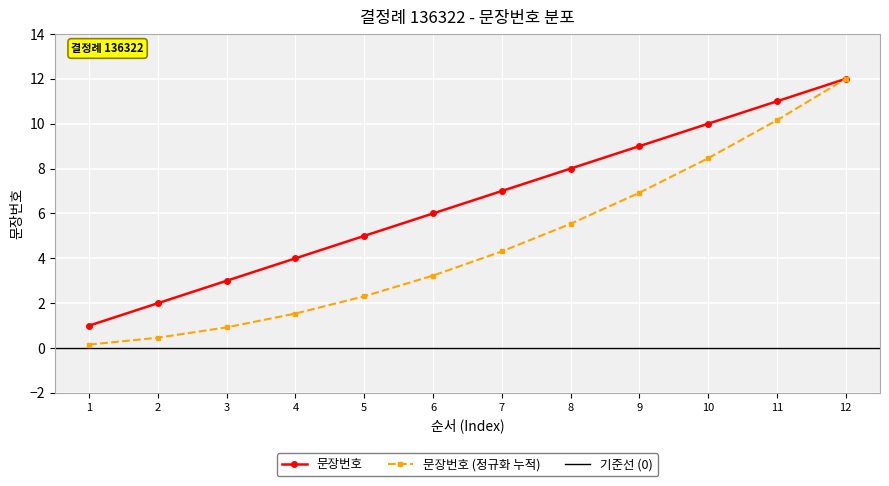

Rank the categories by value from lowest to highest.

1, 2, 3, 4, 5, 6, 7, 8, 9, 10, 11, 12